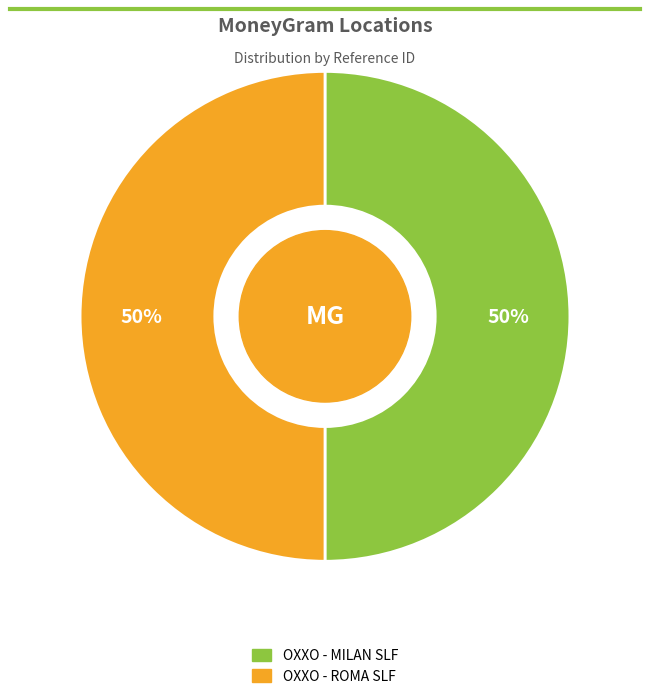

What percentage is the OXXO - ROMA SLF slice, to the nearest percent?

50%